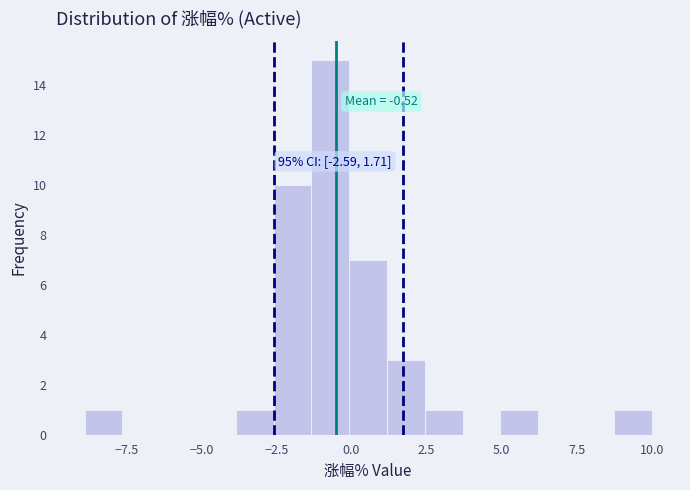

Read against the x-axis, roughly where is the centre of the tallest bar?

-0.5